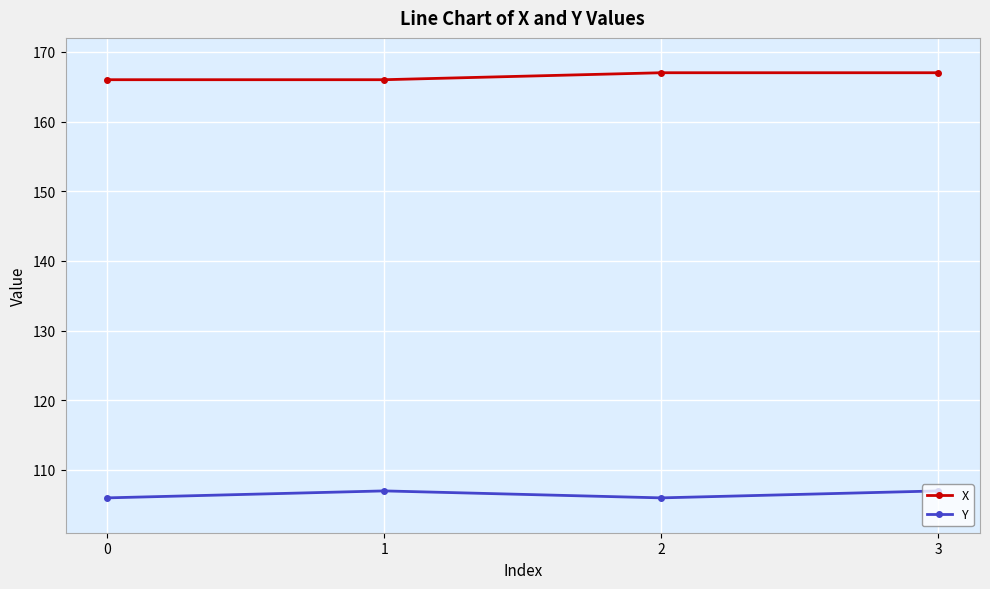

List the series in order of their overall mean, highest first.

X, Y